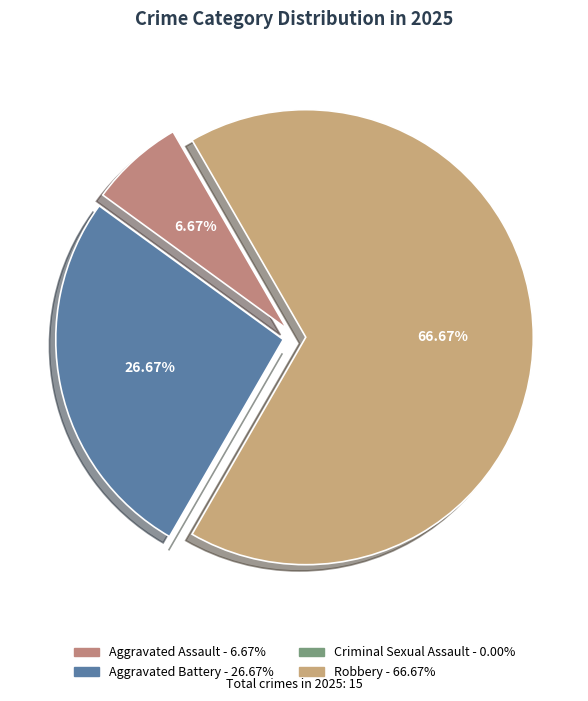

Combined, what portion of the pie is Criminal Sexual Assault and Robbery?

66.7%